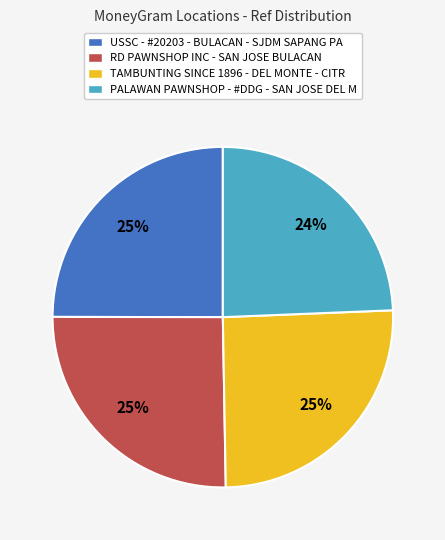

To the nearest percent, what is the difference between the TAMBUNTING SINCE 1896 - DEL MONTE - CITR and PALAWAN PAWNSHOP - #DDG - SAN JOSE DEL M slice percentages?

1%